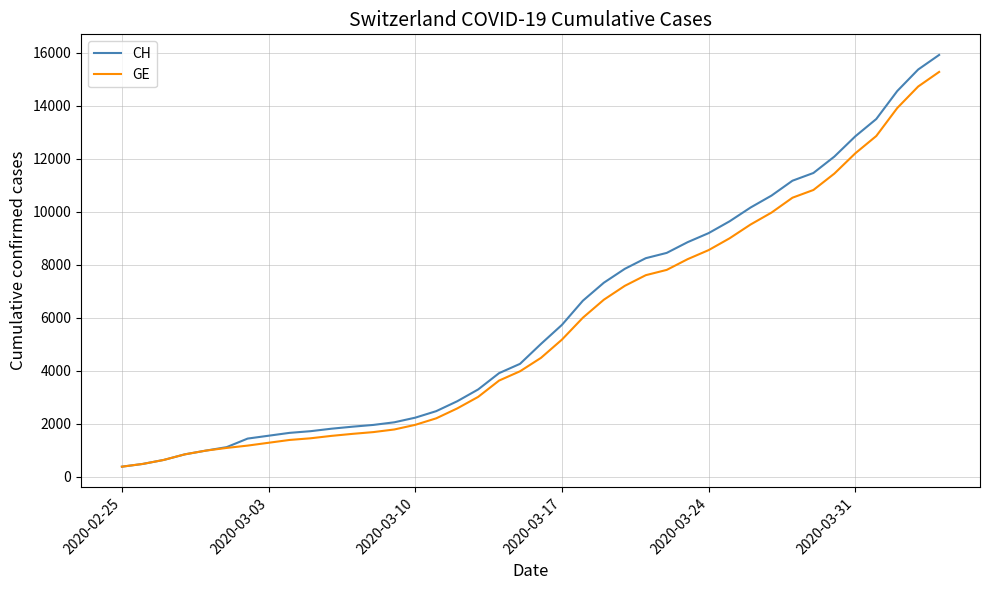

What is the smallest value displayed?

375